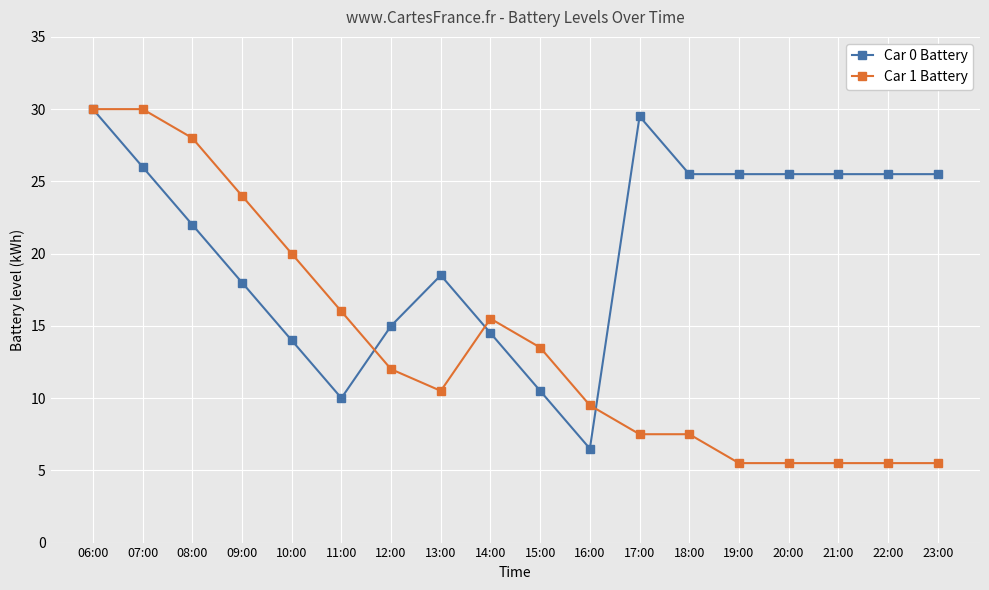

True or false: Car 0 Battery and Car 1 Battery cross at least once.

True